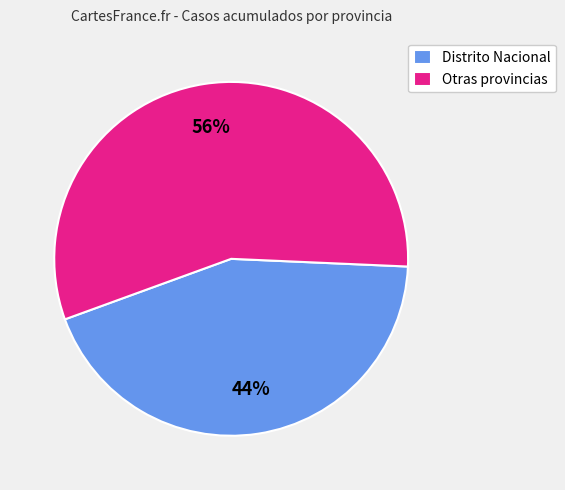

To the nearest percent, what is the combined percentage of Distrito Nacional and Otras provincias?

100%